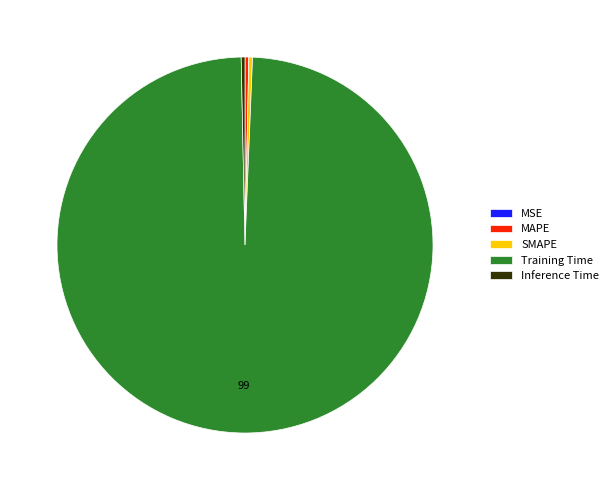

Do MAPE and Inference Time together represent more than half of the pie?

No